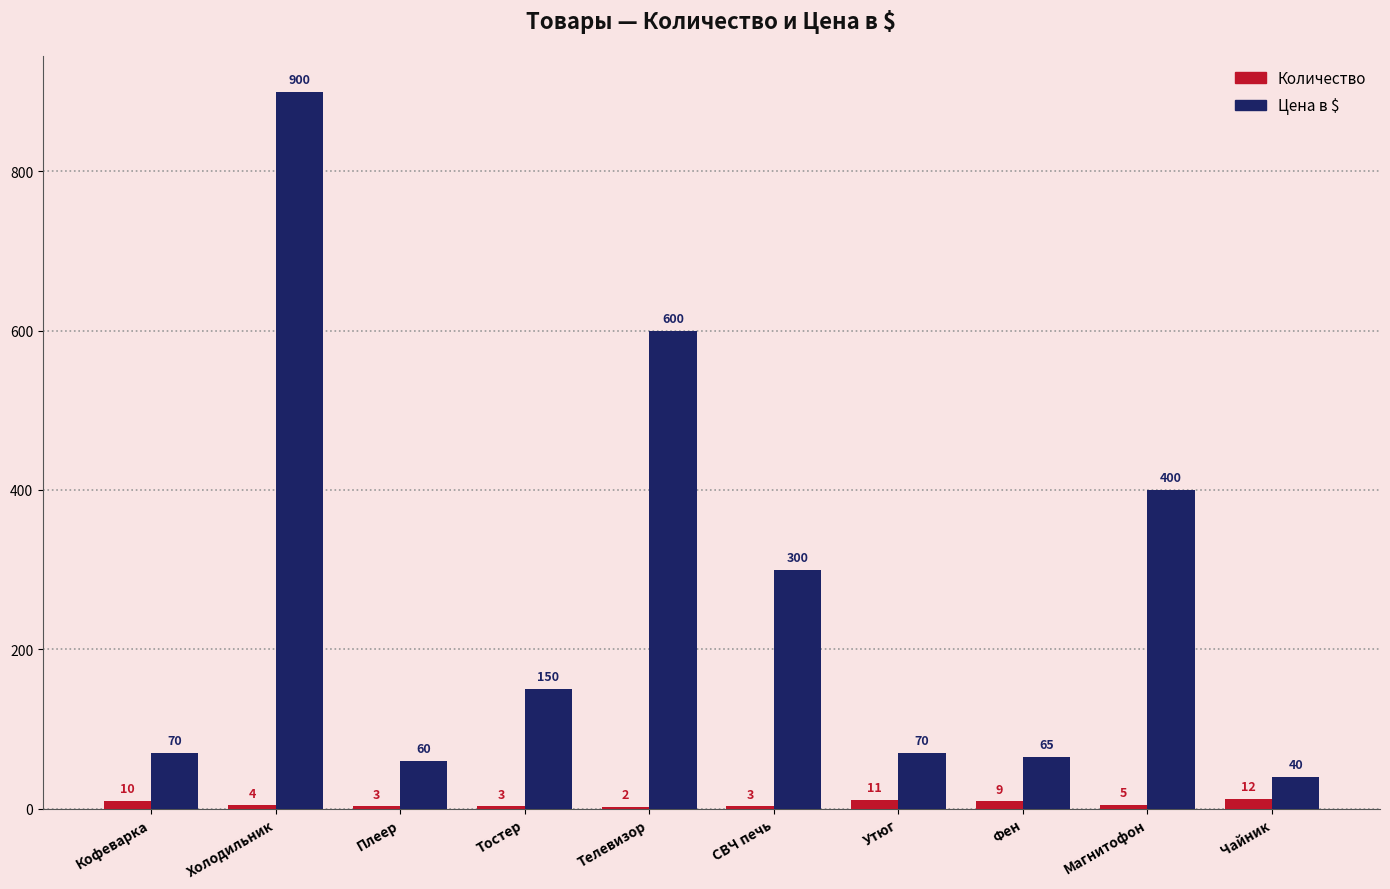

The Количество series shows 5 at Магнитофон. True or false?

True